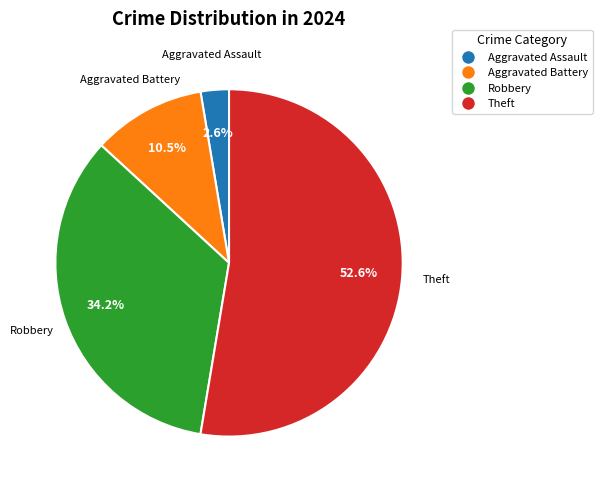

Between Aggravated Assault and Aggravated Battery, which is larger?

Aggravated Battery